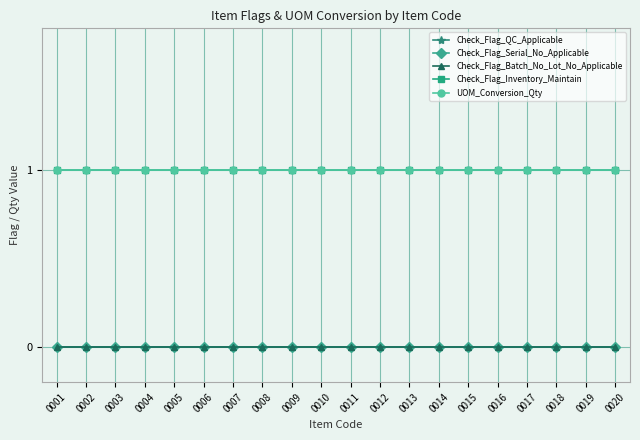

At which category does the chart reach its peak across all series?

0001